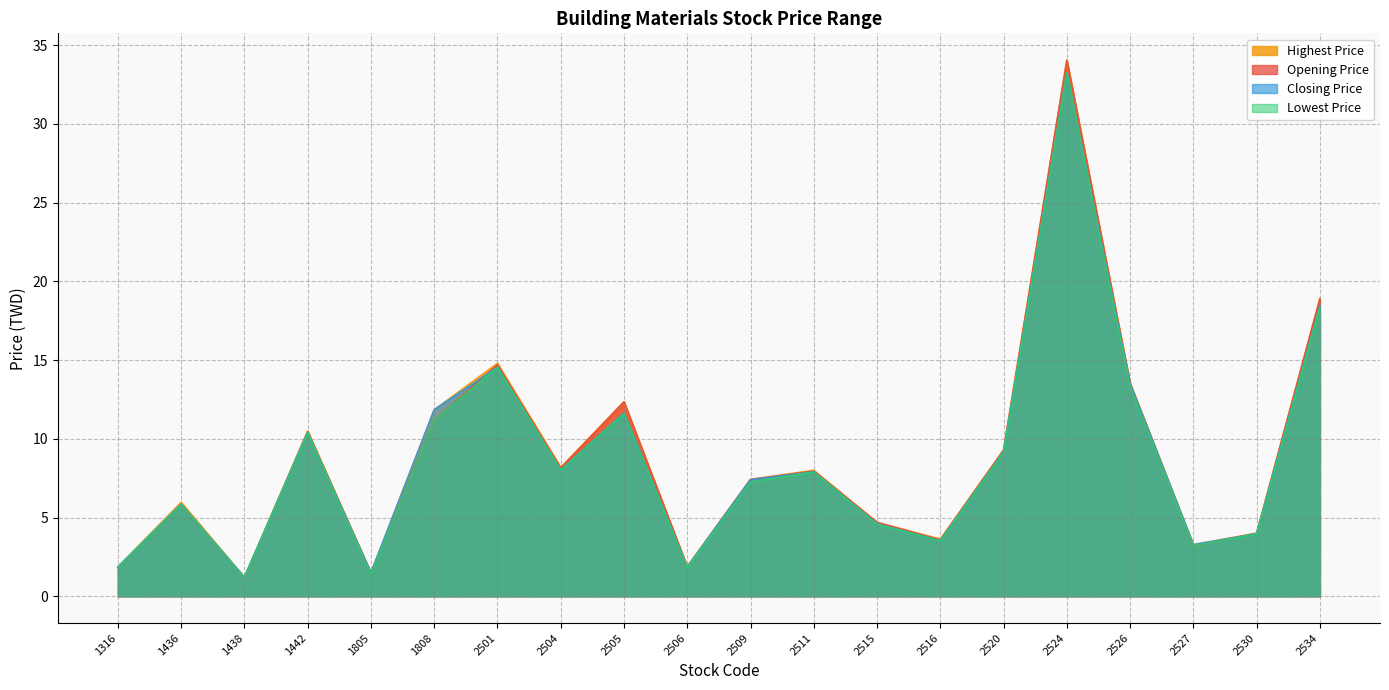

What is the difference between the highest and lowest values at 1436?

0.1